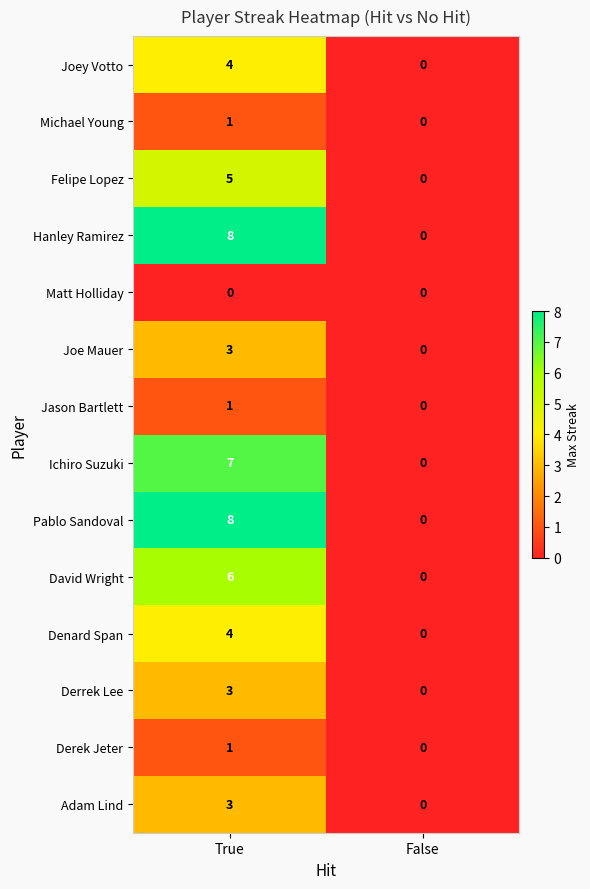

What is the sum of the Ichiro Suzuki values at True and False?

7